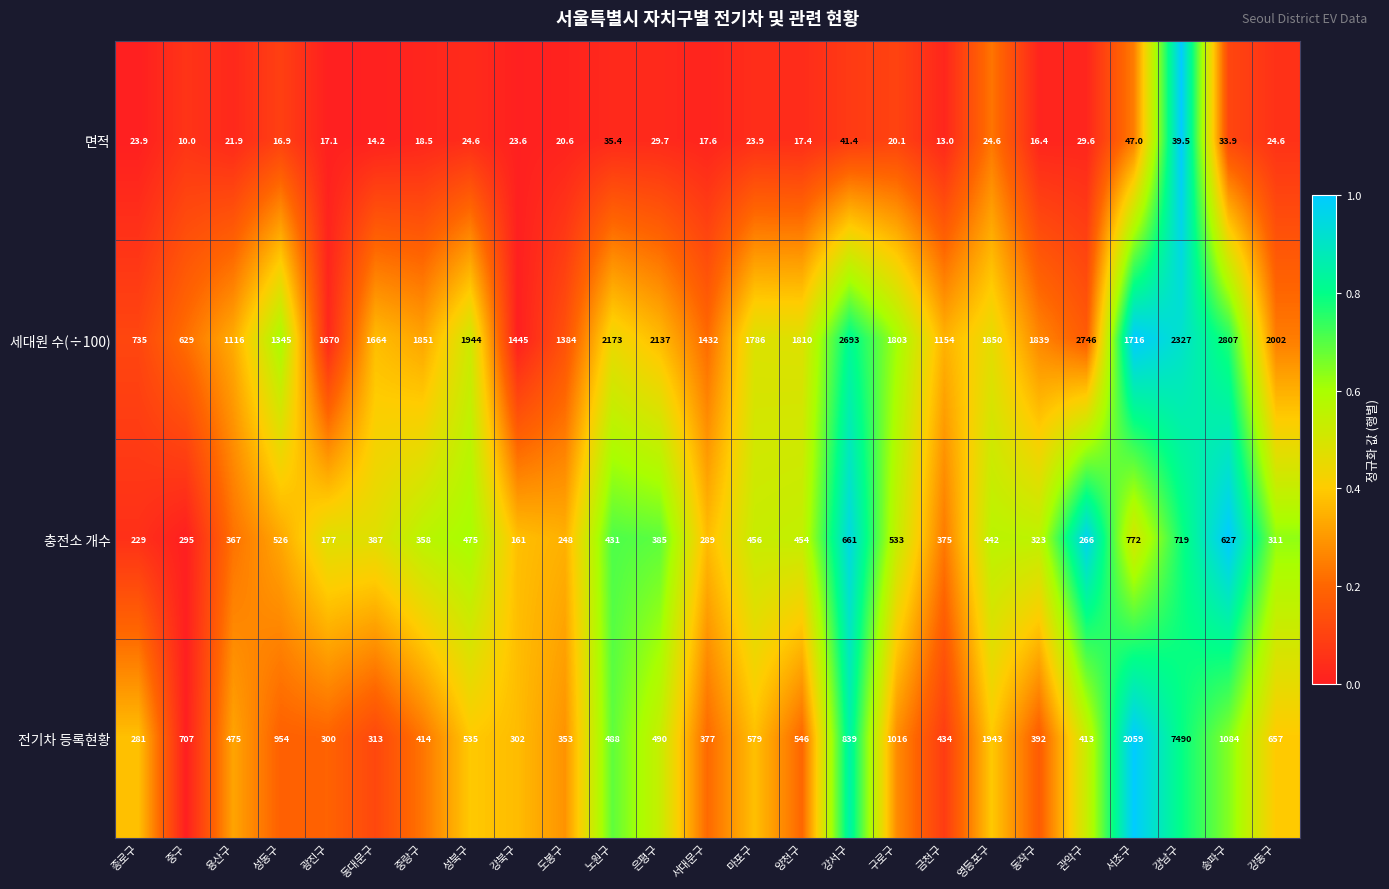

At which label does 충전소 개수 reach its minimum?

강북구